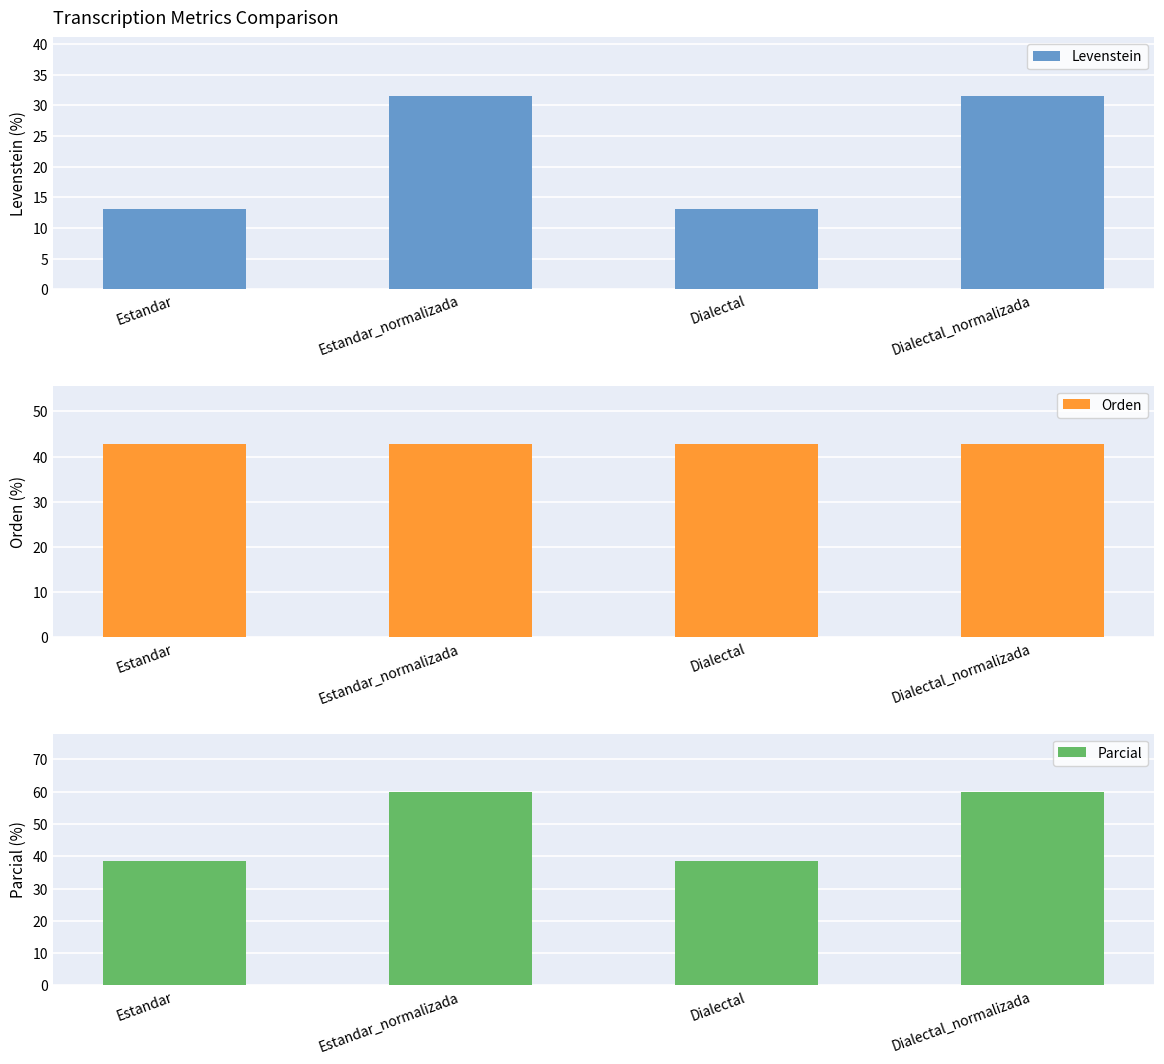

What is the difference between the second highest and minimum values in the Parcial series?

21.3